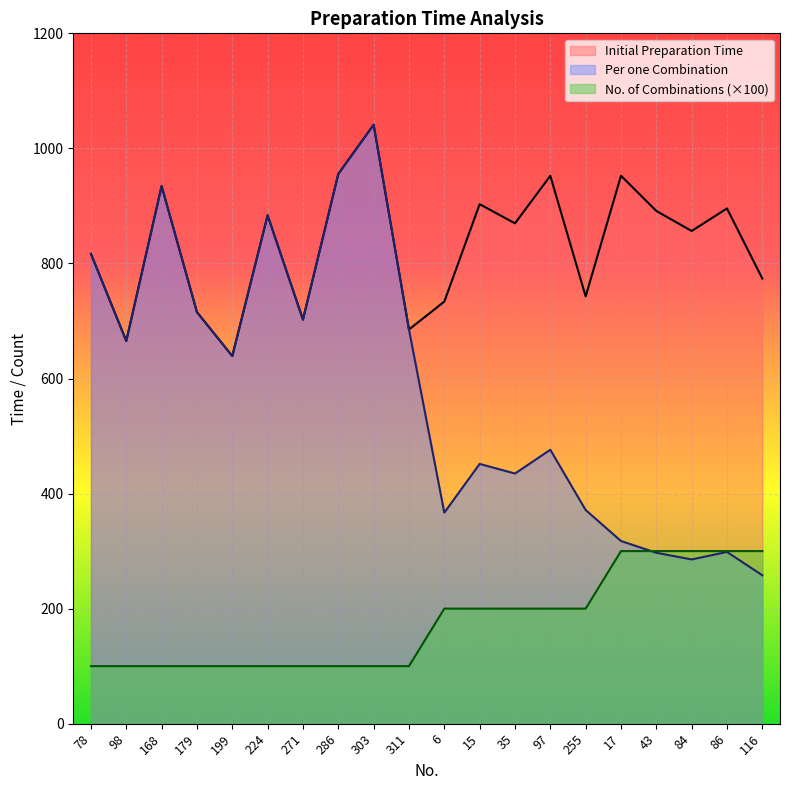

What is the difference between the highest and lowest values at 78?

716.7